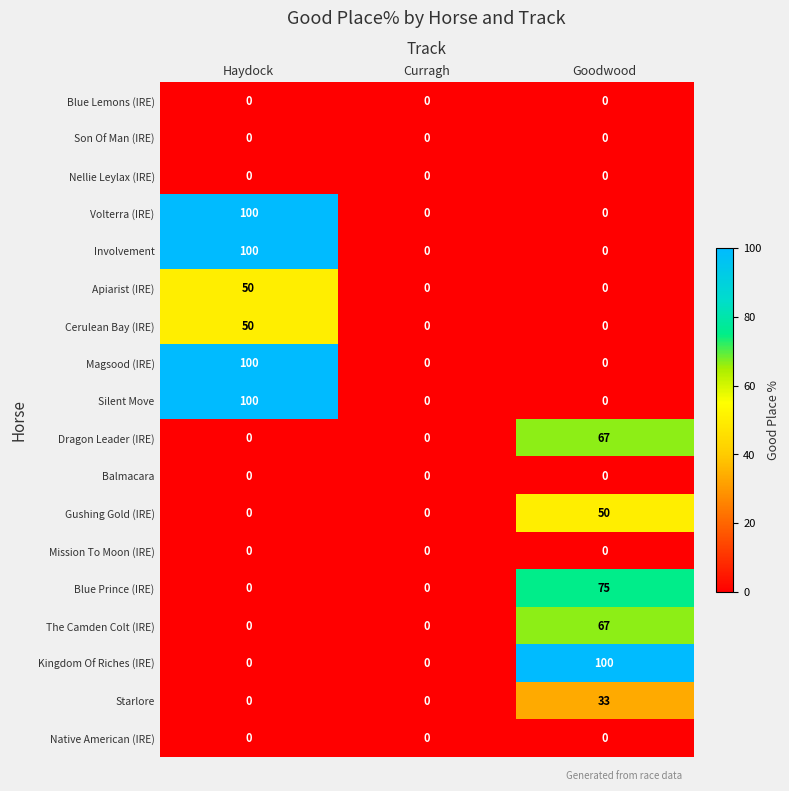

What is the average value of the Kingdom Of Riches (IRE) series?

33